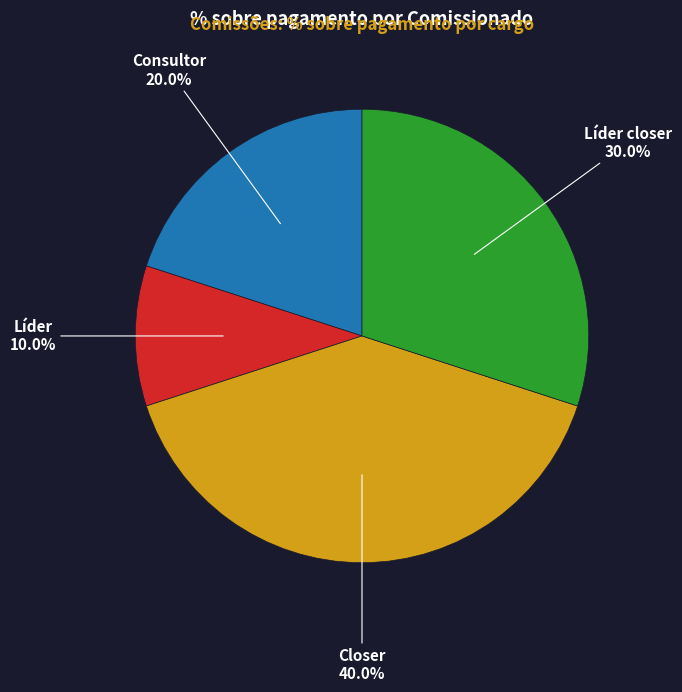

True or false: Líder accounts for 10% of the total.

True